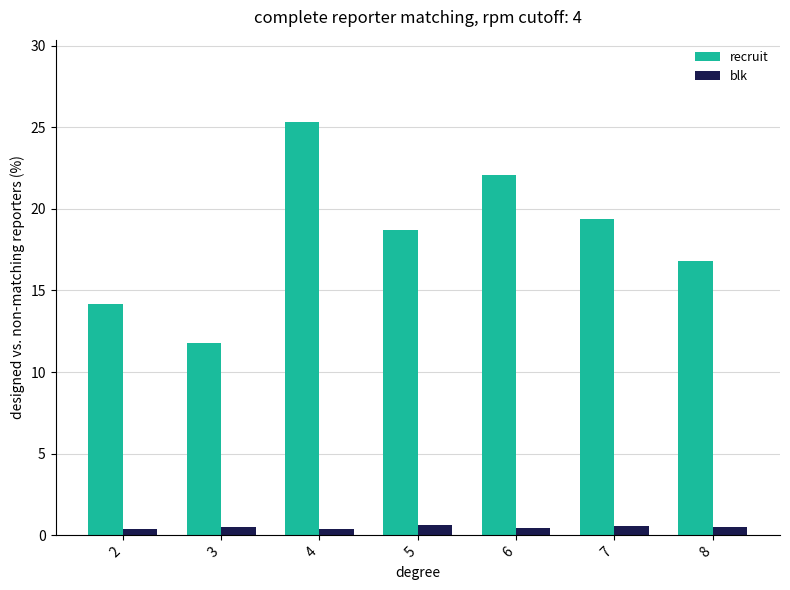

What is the value of the recruit bar at the 5th from the left?

22.1